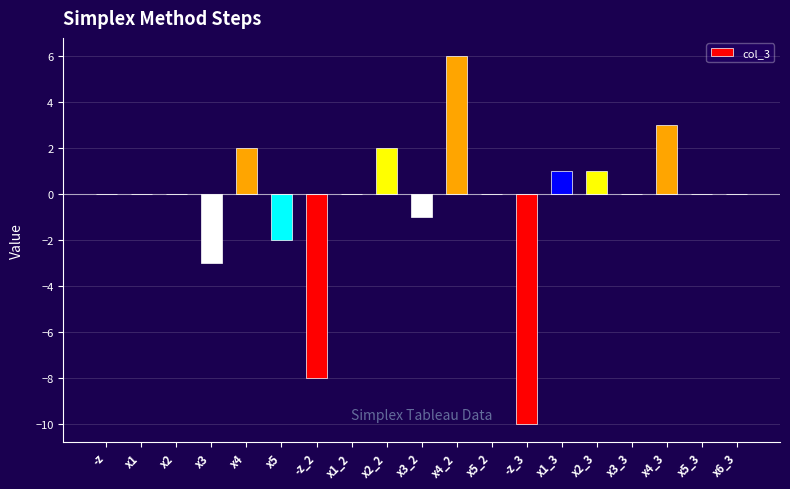

What is the change in value from -z_2 to x1_3?

+9